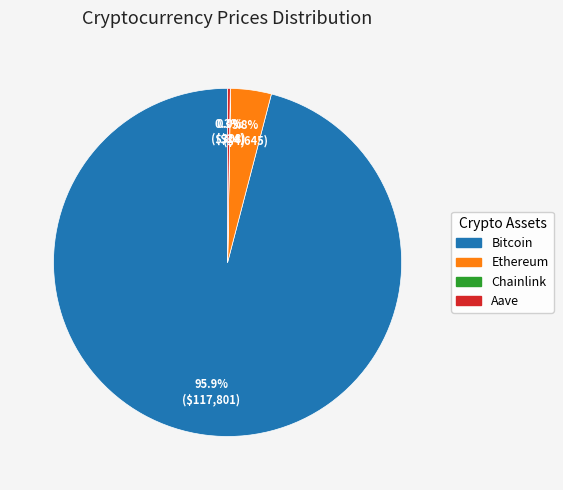

What is the majority slice?

Bitcoin